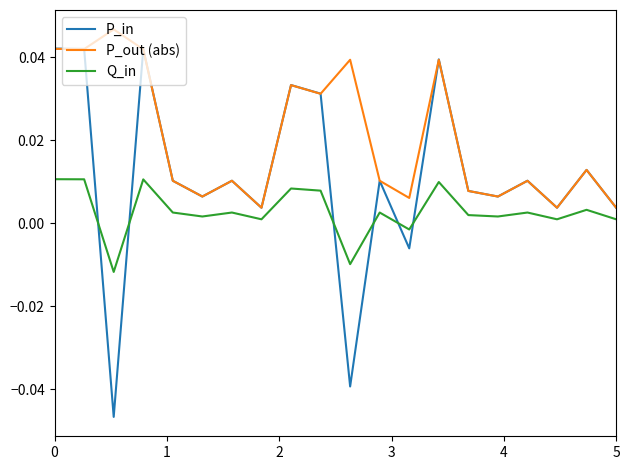

At how many categories does at least one series exceed 0?

20